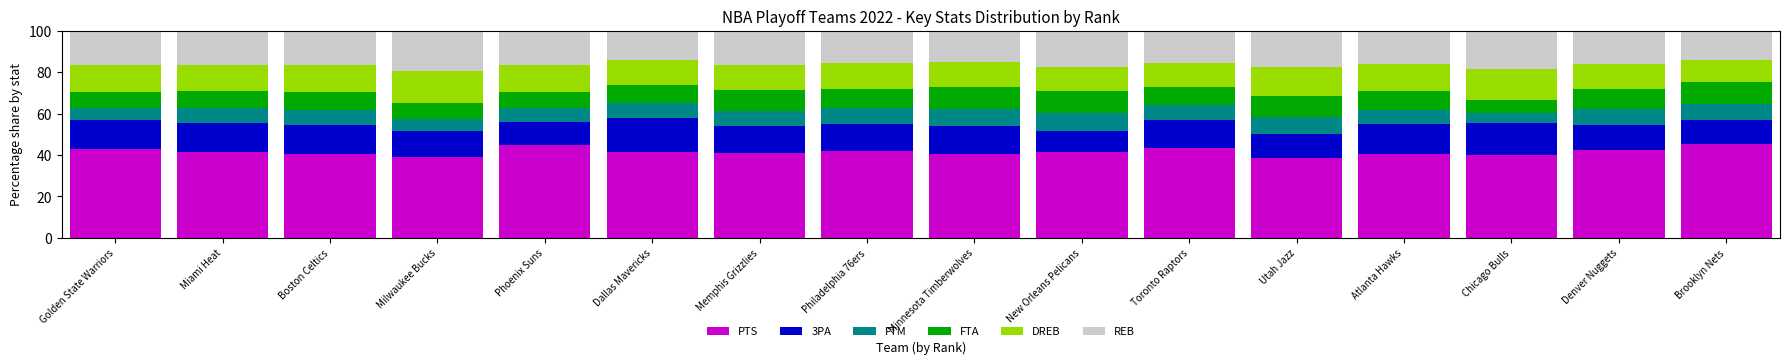

What is the sum of the PTS values at Philadelphia 76ers and Chicago Bulls?

81.7